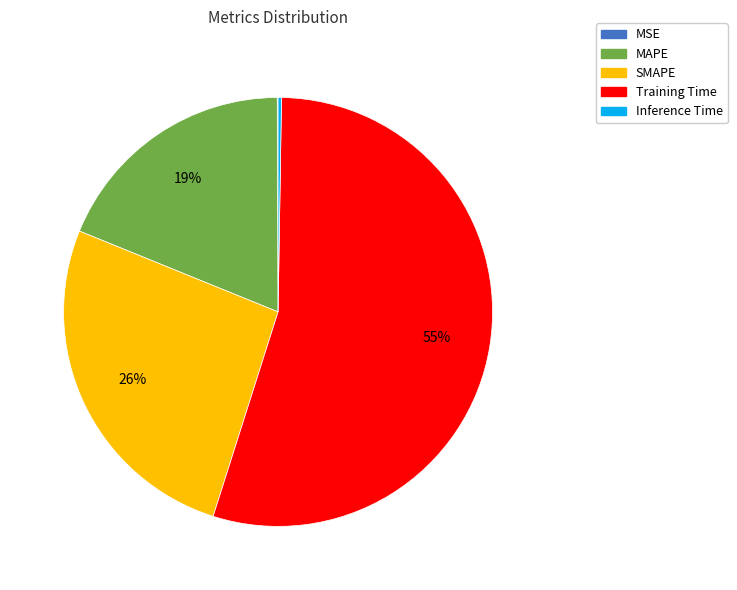

Which slice is the largest?

Training Time